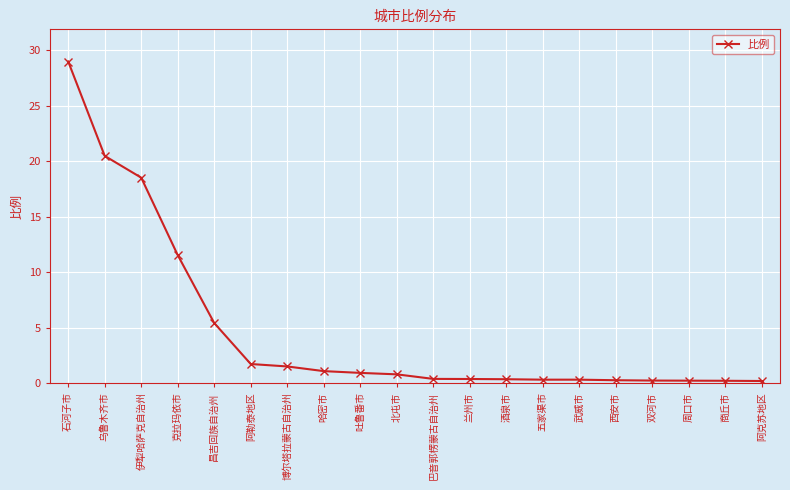

What is the average value?

4.7